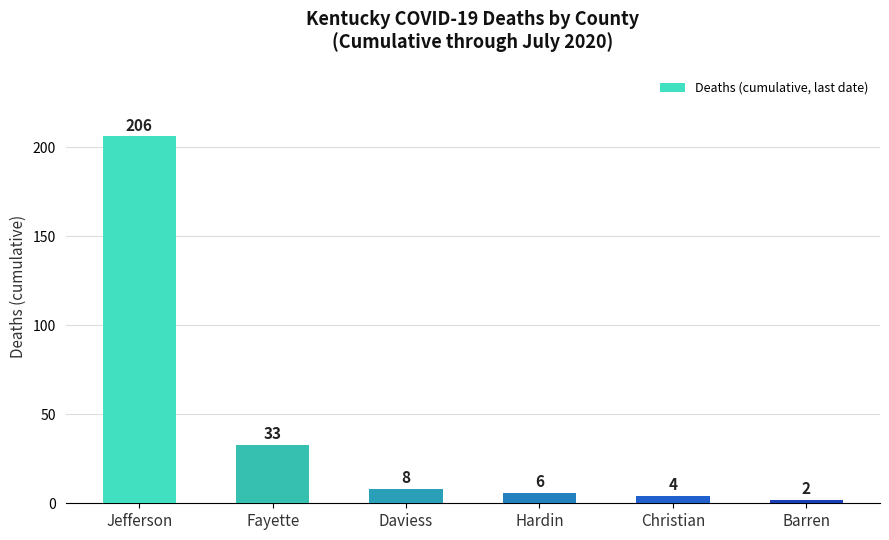

True or false: the data shows 206 at Jefferson.

True